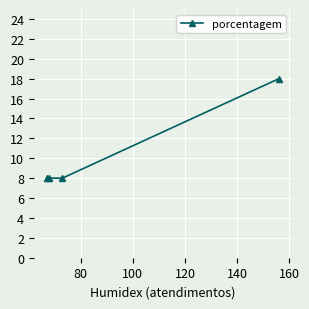

How many data points does each series have?

4